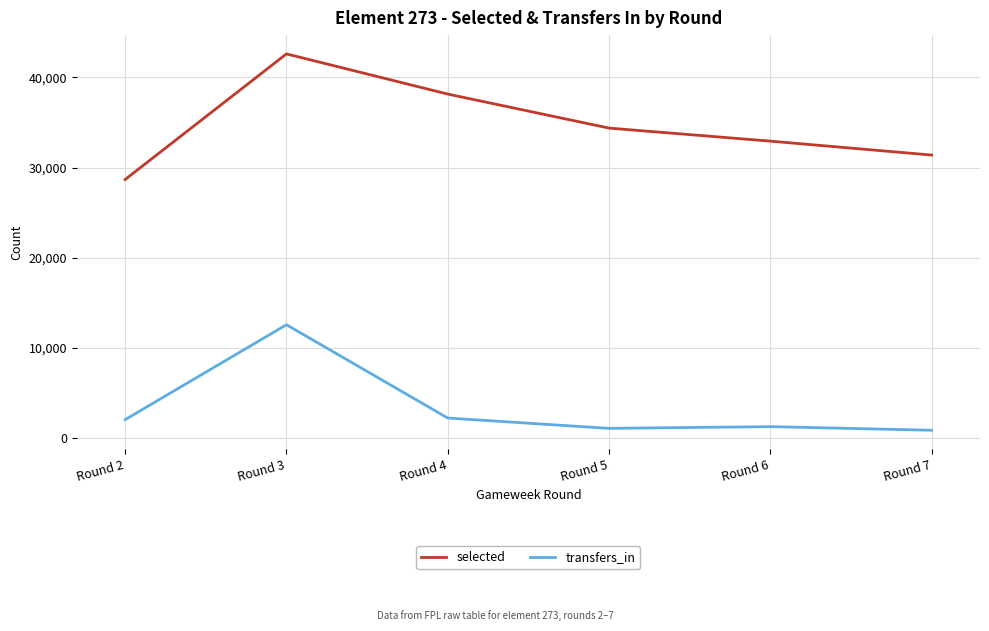

Is the value of transfers_in at Round 2 greater than the value of selected at Round 4?

No